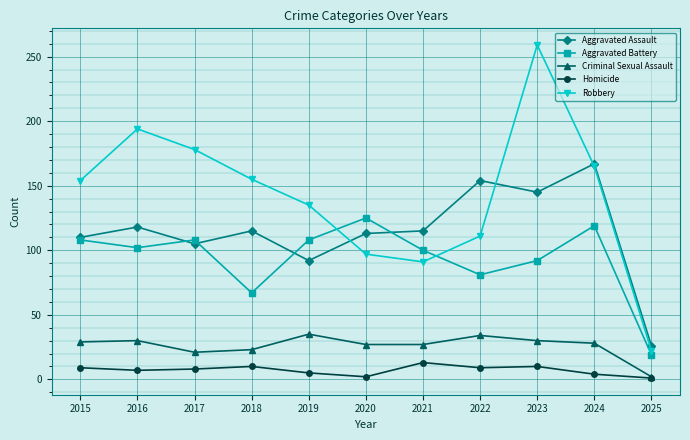

Rank the series by their maximum value, from highest to lowest.

Robbery, Aggravated Assault, Aggravated Battery, Criminal Sexual Assault, Homicide